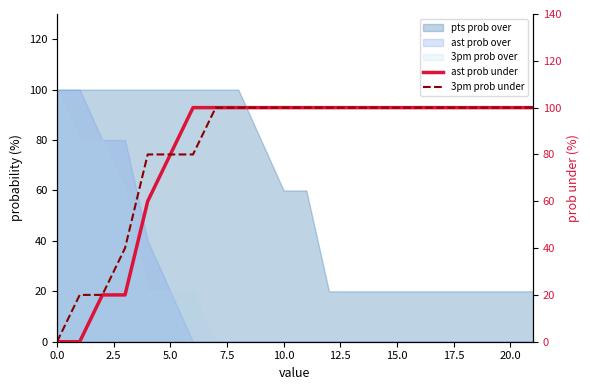

Which series changed the most between 15 and 21?

ast prob under